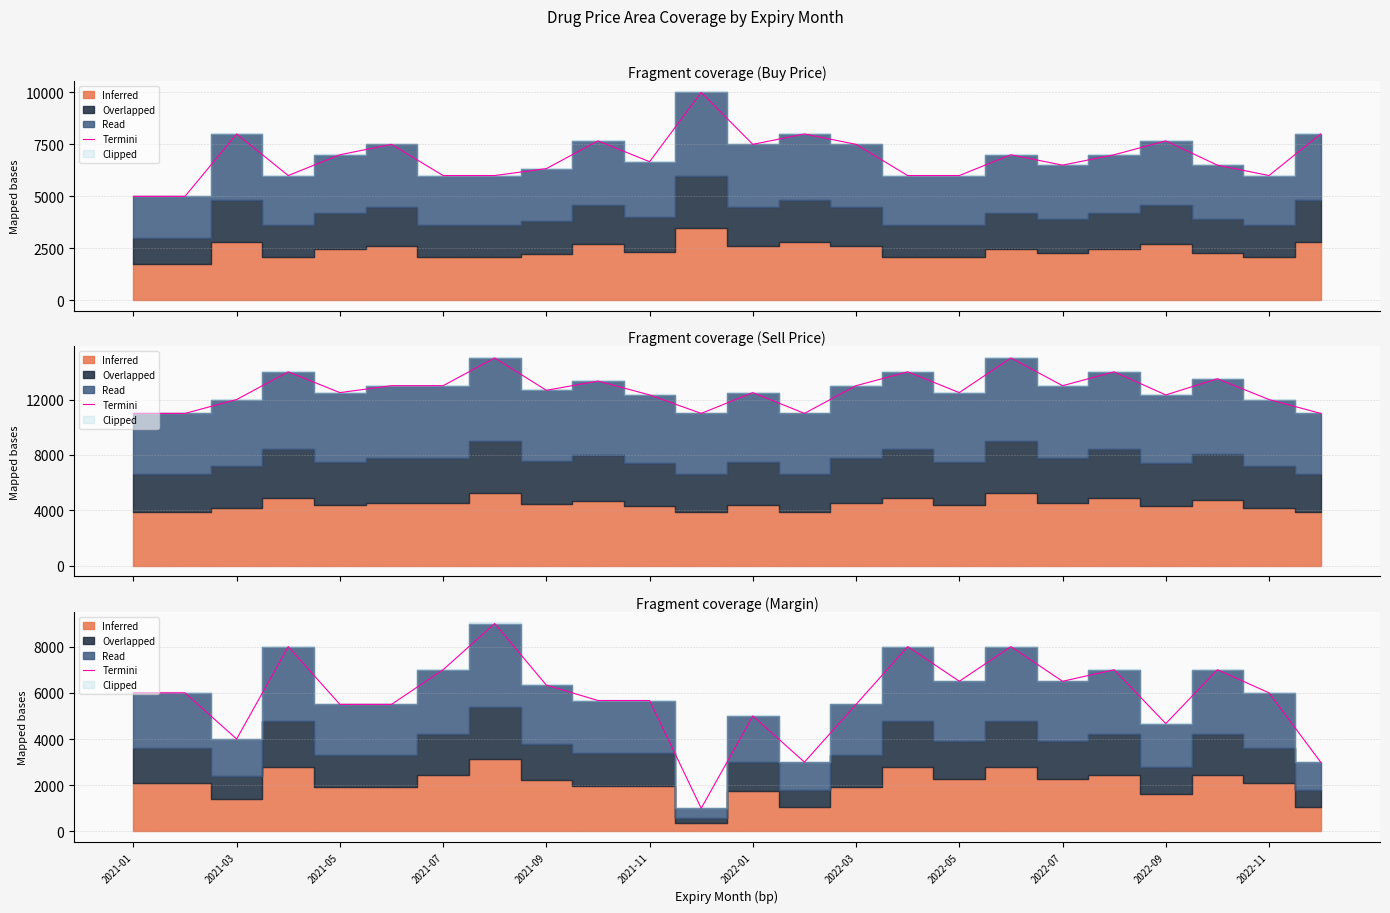

How many lines are shown in the chart?

1